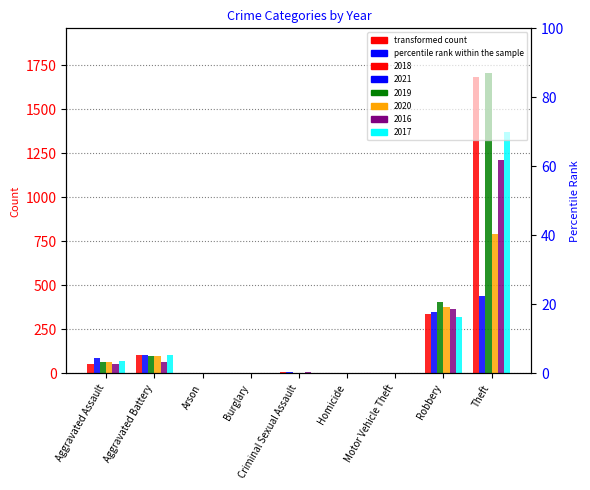

What are all the series names shown in the legend?

2018, 2021, 2019, 2020, 2016, 2017